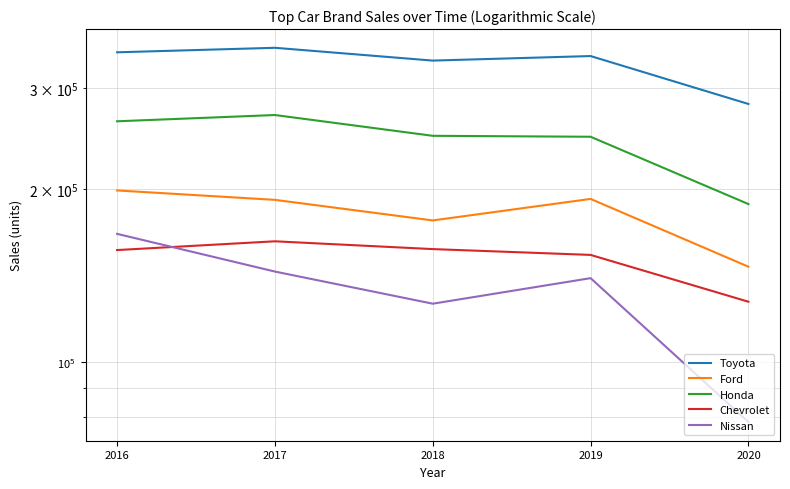

What is the total value across all series at 2019?

1073374